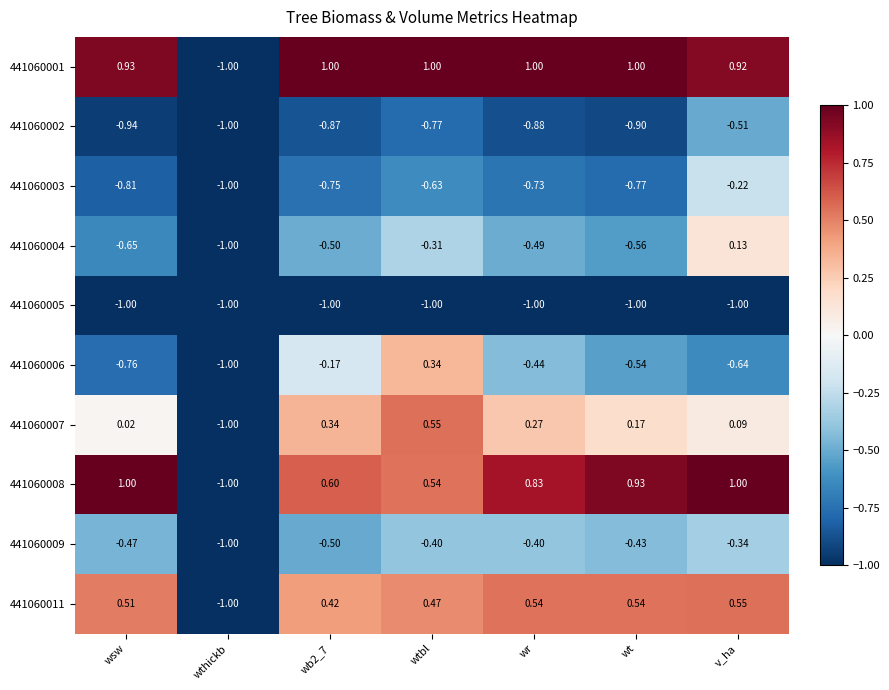

At which category is the sum across all series the highest?

v_ha